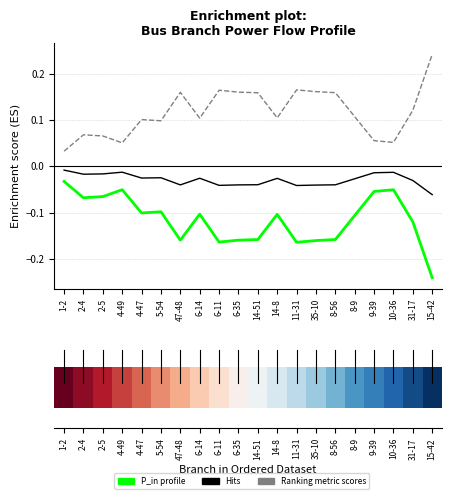

Which category has the highest value across all series?

15-42